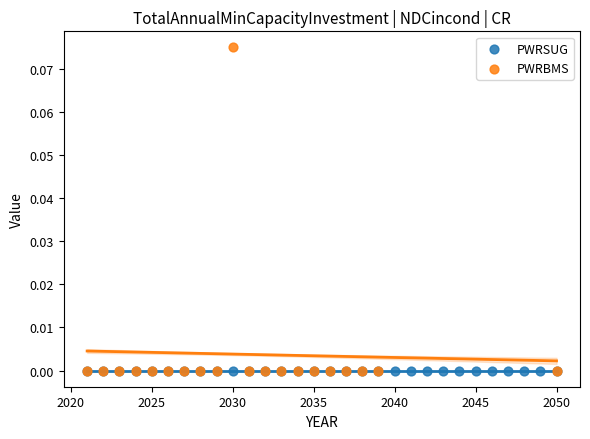

Which series reaches the maximum Y coordinate?

PWRBMS